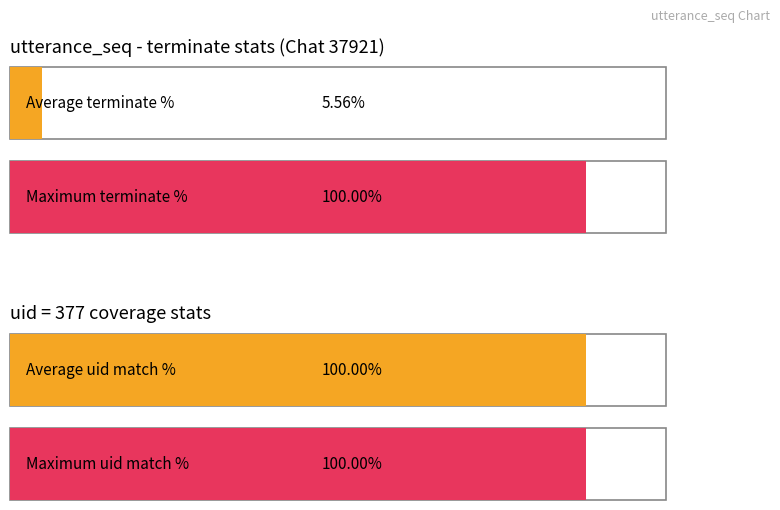

Is the value of terminate at 4 greater than the value of uid at 5?

No